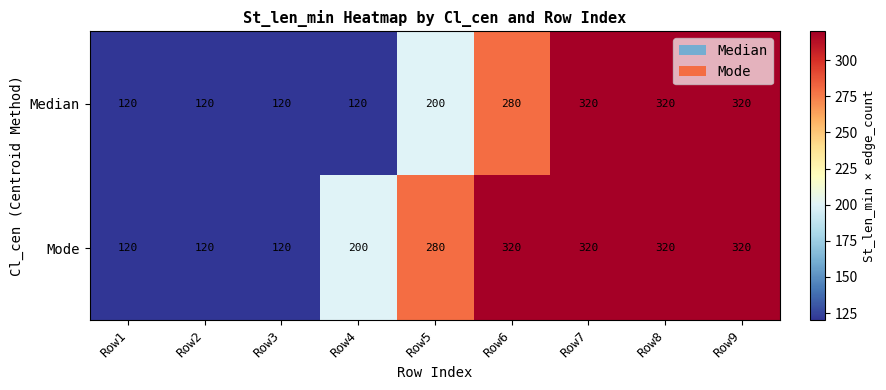

The Mode series shows 56 at Row2. True or false?

False